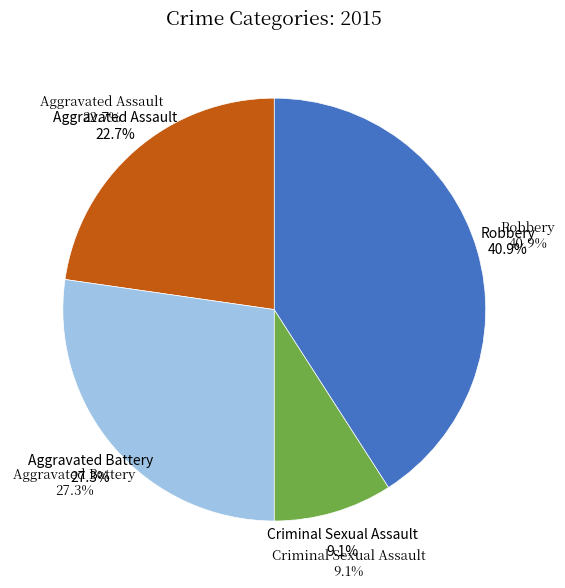

The Robbery slice represents 29% of the pie. True or false?

False